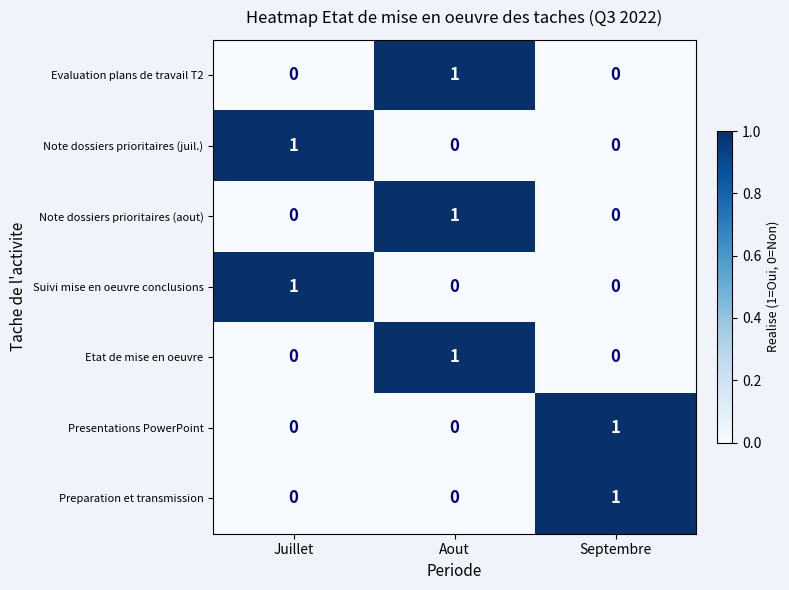

How many categories are shown in the chart?

3